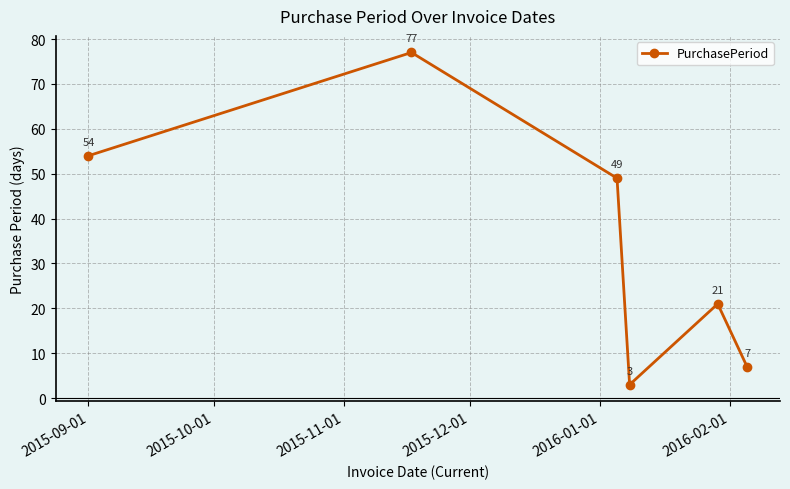

How many interior local valleys (lower than both neighbors) does the data have?

1